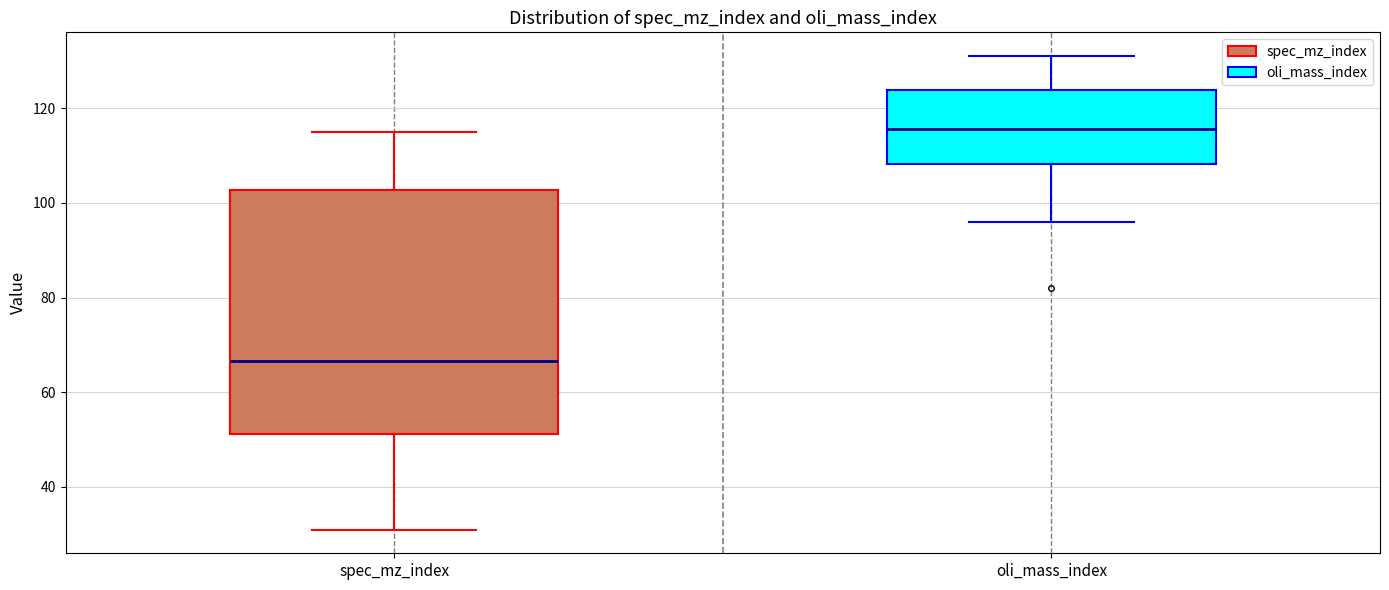

Reading left to right, read every box against the y-axis: the position of its median line, the range the box covers, and the ends of its whiskers. The values are not printed on the chart, so give them approximately, as read against the axis.

spec_mz_index: median 66, box 52 to 102, whiskers 32 to 116
oli_mass_index: median 116, box 108 to 124, whiskers 96 to 132